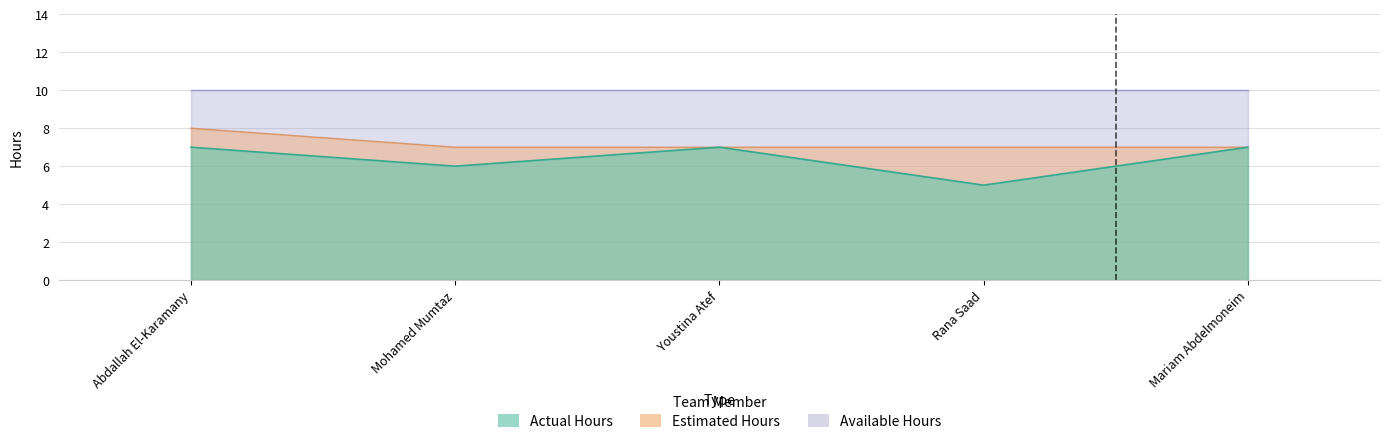

The value of Estimated Hours at Mariam Abdelmoneim is 2. True or false?

False